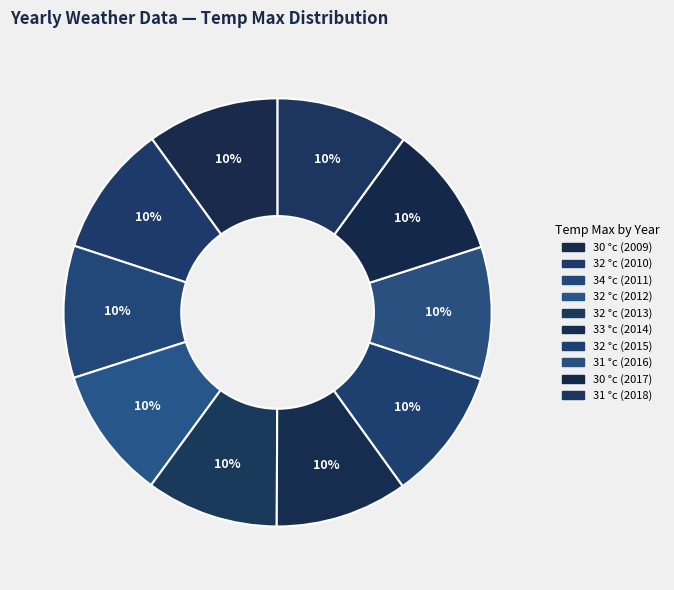

To the nearest percent, what portion does 32 °c (2010) represent?

10%